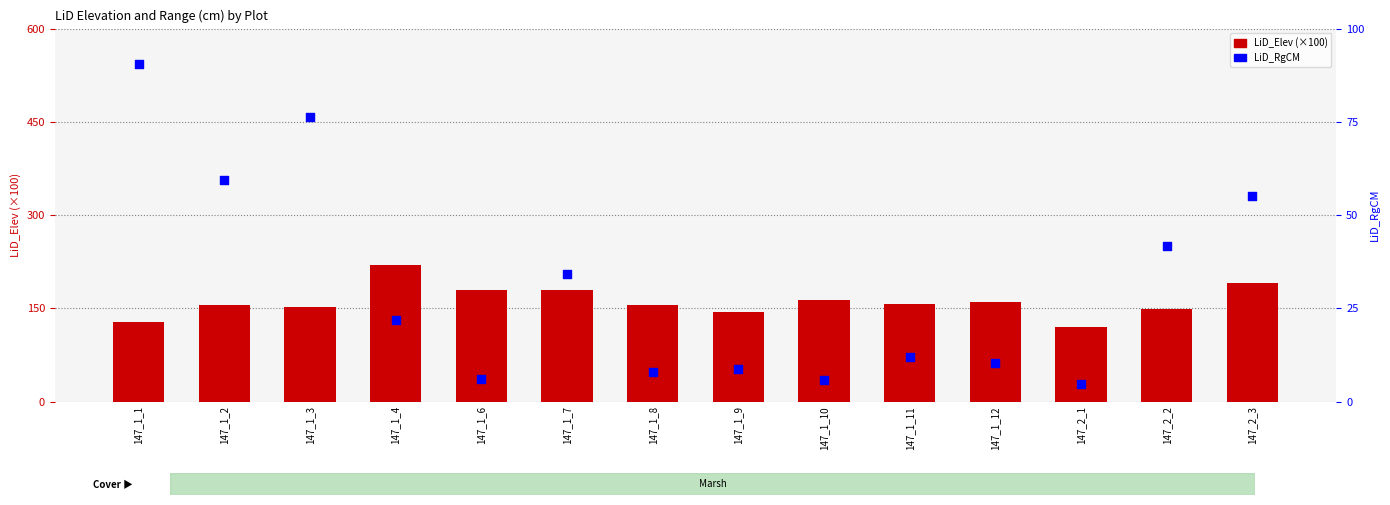

At which category is the sum across all series the highest?

147_2_3